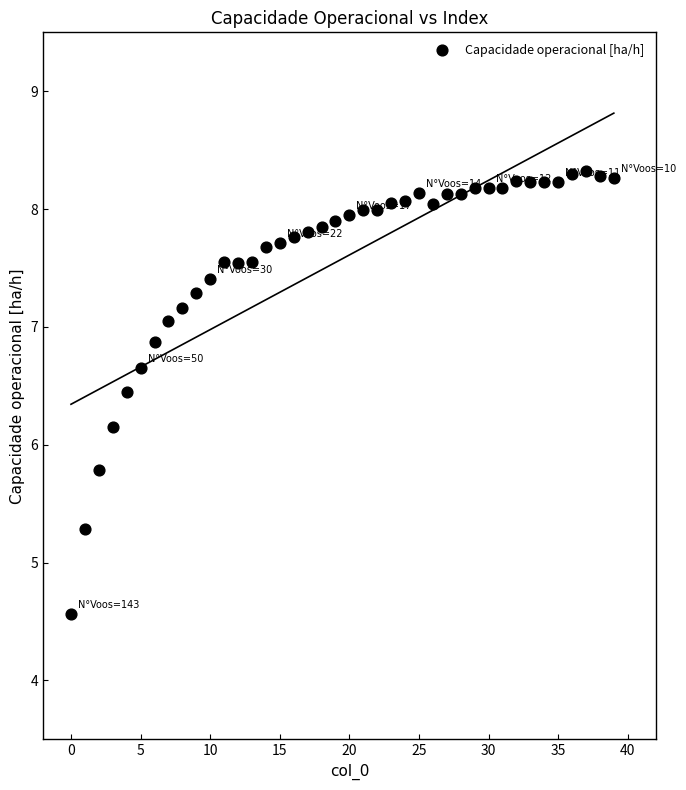

What is the range of Y values (max minus min)?

3.8